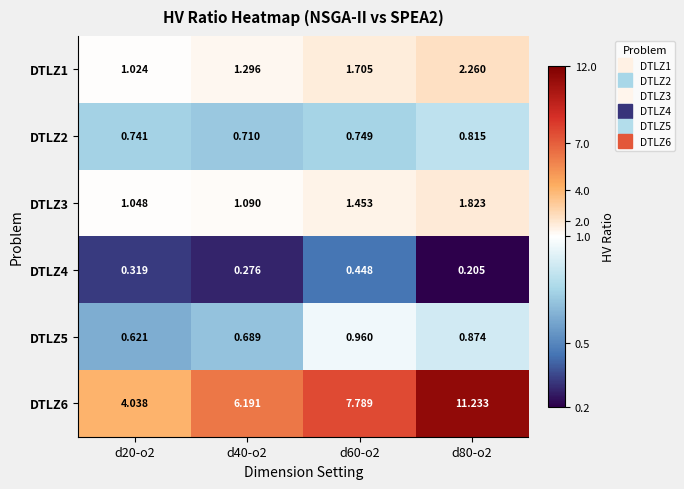

Is the value of DTLZ3 at d40-o2 greater than the value of DTLZ5 at d80-o2?

Yes